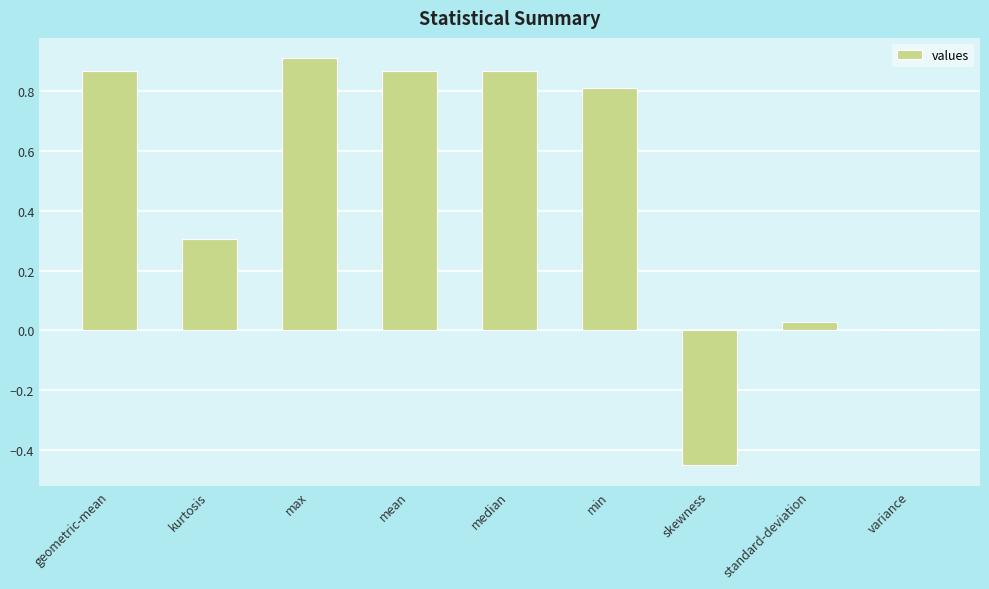

What is the average value?

0.5